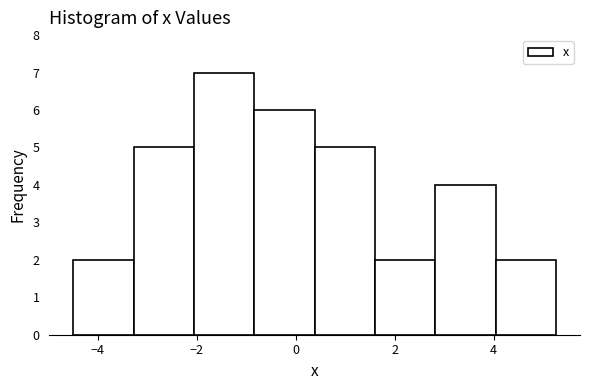

Reading left to right, list every bar in this chart as the range it spans on the x-axis followed by its height. Neither the bar edges nor the heights are printed on the chart, so give them approximately, as read against the axes.

-4.4 to -3.2: 2
-3.2 to -2.0: 5
-2.0 to -0.8: 7
-0.8 to 0.4: 6
0.4 to 1.6: 5
1.6 to 2.8: 2
2.8 to 4.0: 4
4.0 to 5.2: 2